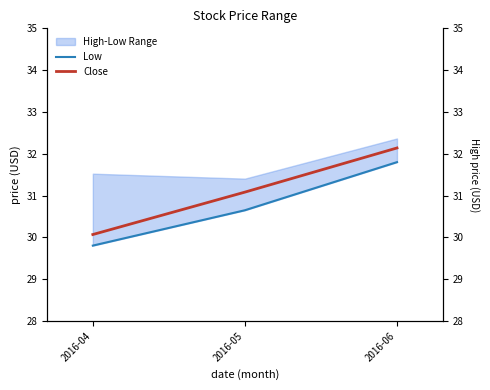

Is it true that Low equals 30.7 at 2016-05?

True